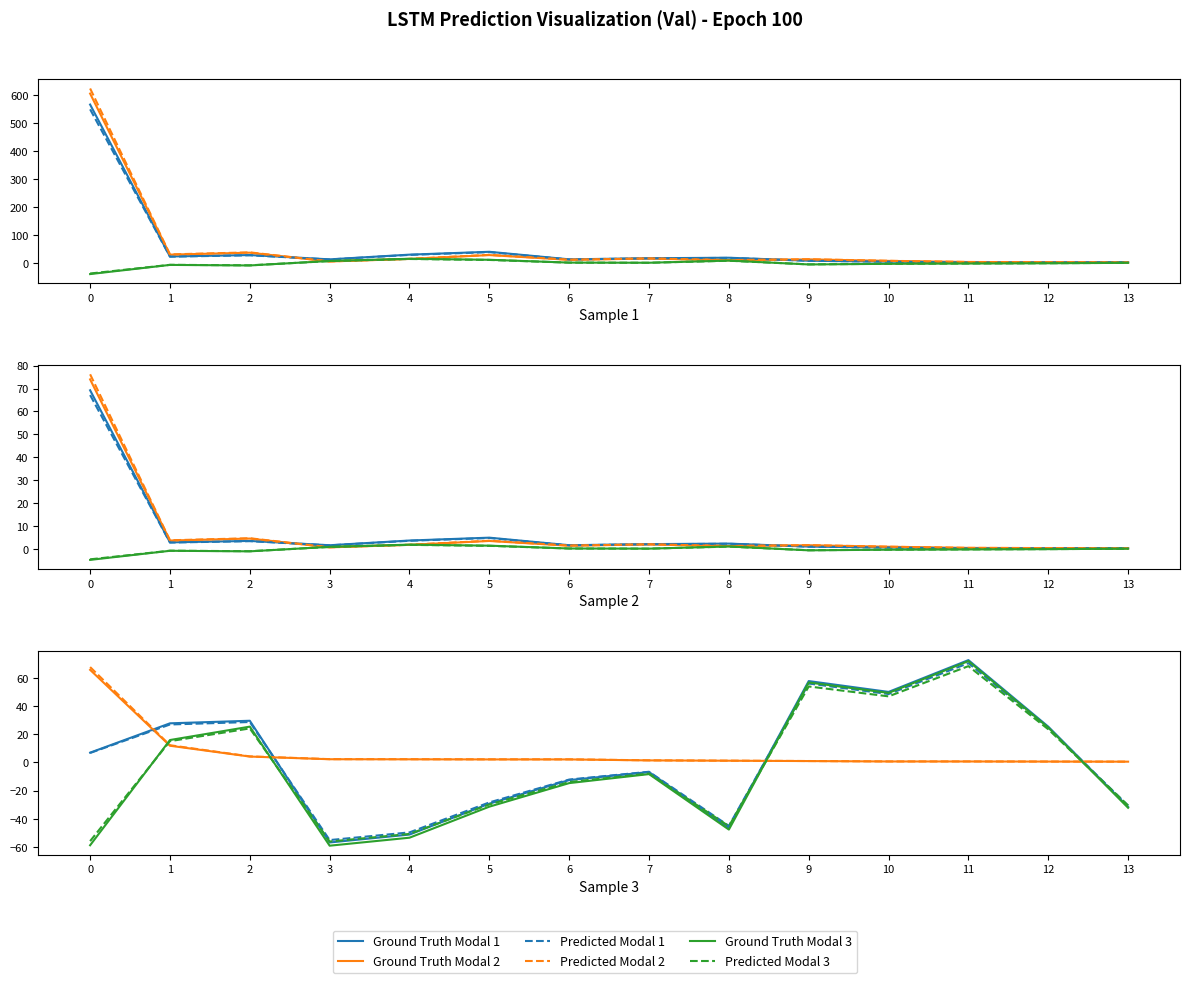

What is the difference between the Ground Truth Modal 2 values at 10 and 7?

0.8